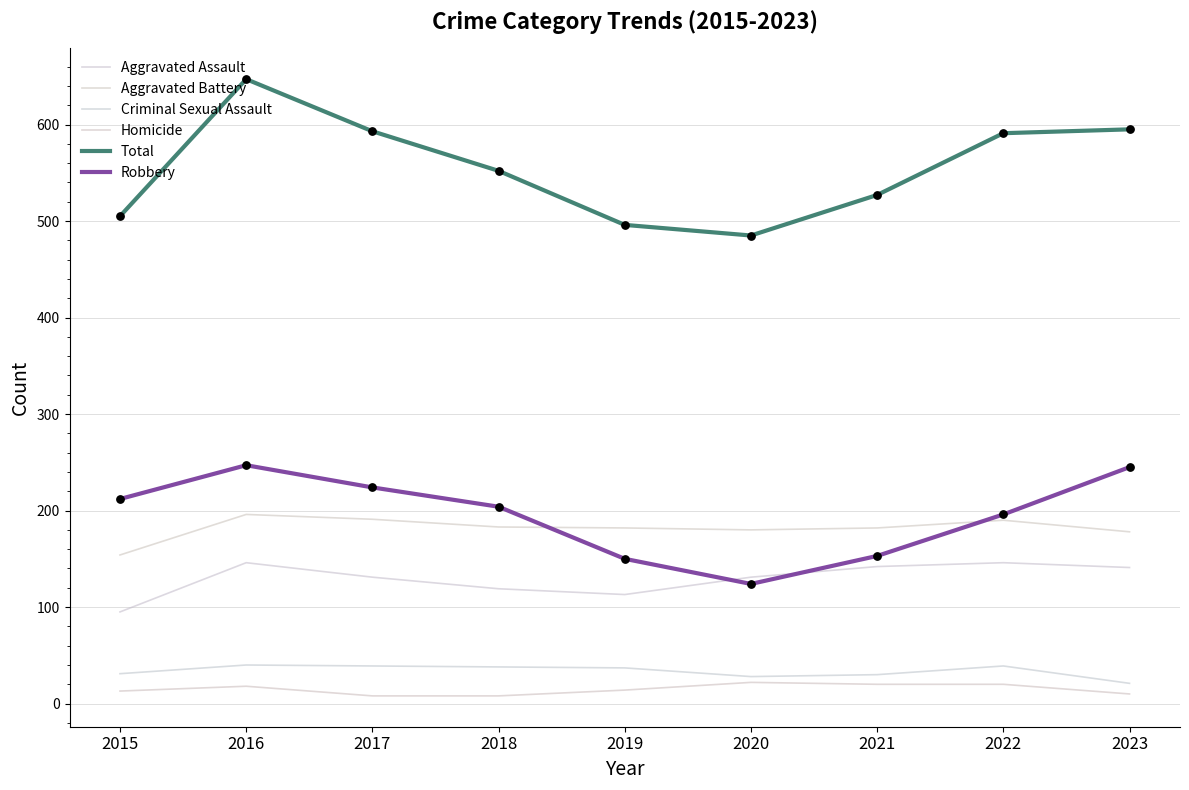

Which series has the largest total across all categories?

Total